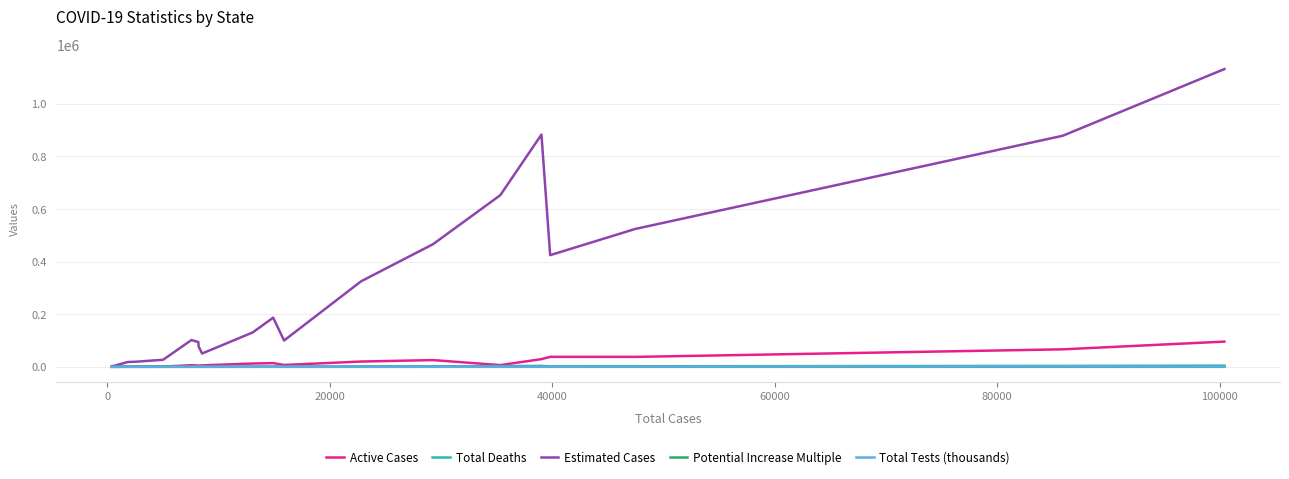

Which series has the largest total across all categories?

Estimated Cases